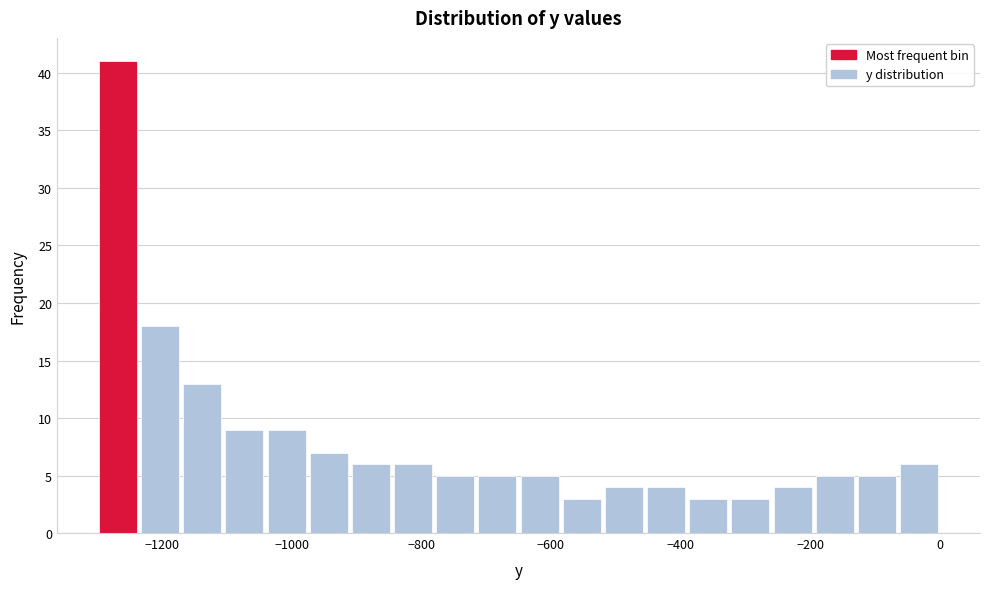

Read against the x-axis, roughly where is the centre of the tallest bar?

-1260